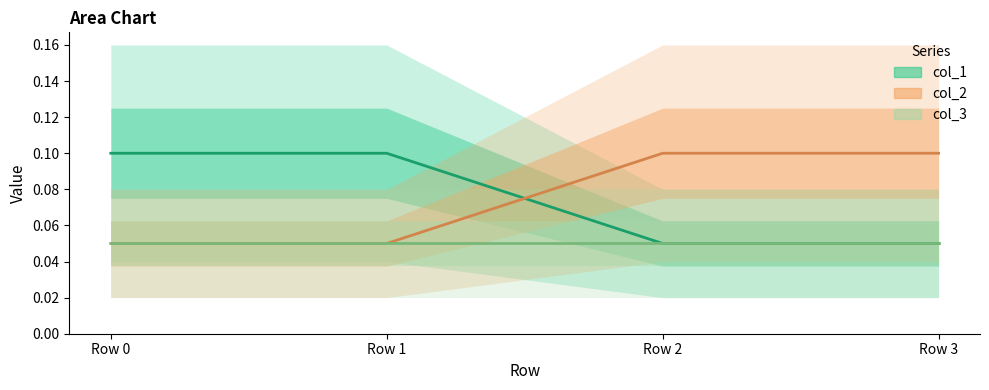

Reading left to right, transcribe all the data shown in this chart.

col_1: Row 0=0.1	Row 1=0.1	Row 2=0.1	Row 3=0.1
col_2: Row 0=0.1	Row 1=0.1	Row 2=0.1	Row 3=0.1
col_3: Row 0=0.1	Row 1=0.1	Row 2=0.1	Row 3=0.1